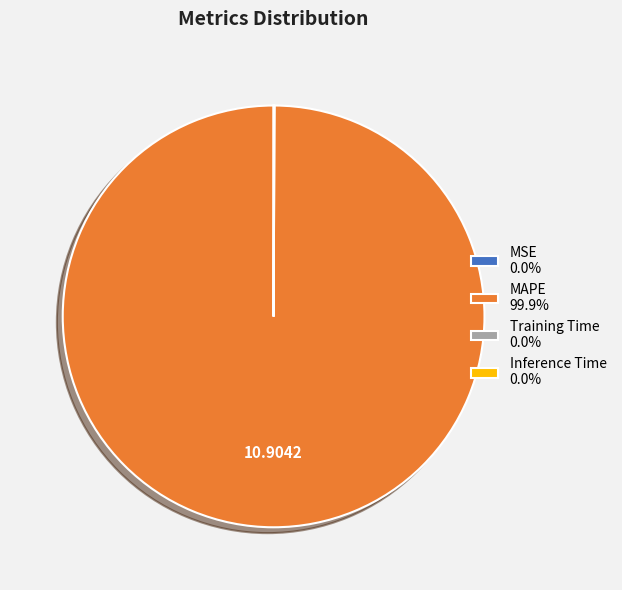

Does MAPE account for over 50% of the chart?

Yes